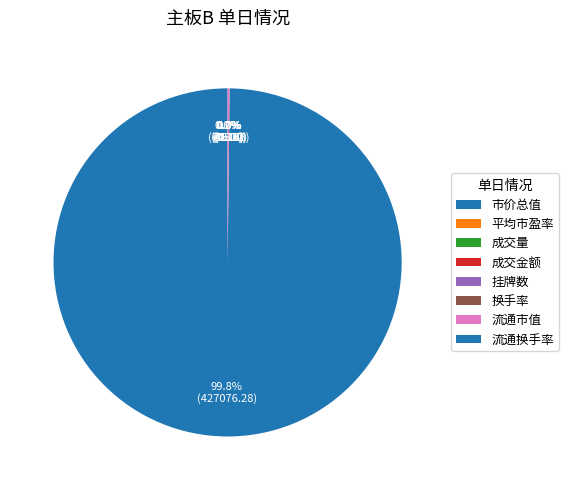

What is the change in value from 平均市盈率 to 成交量?

-15.6